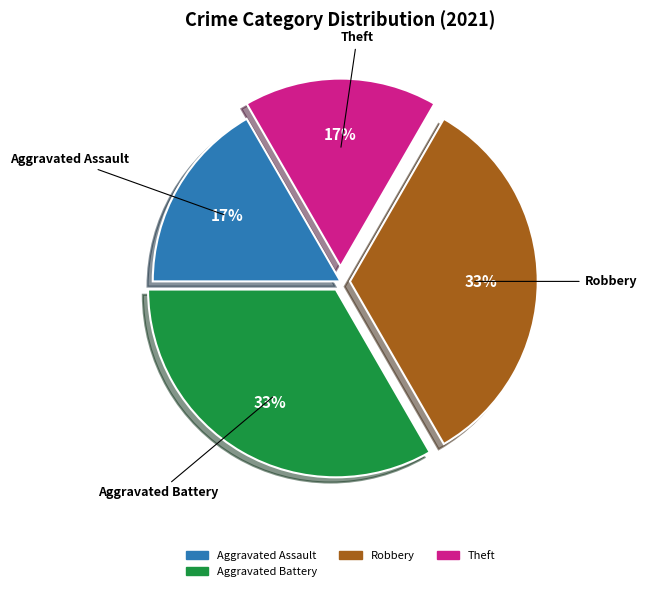

To the nearest percent, what is the average slice percentage?

25%